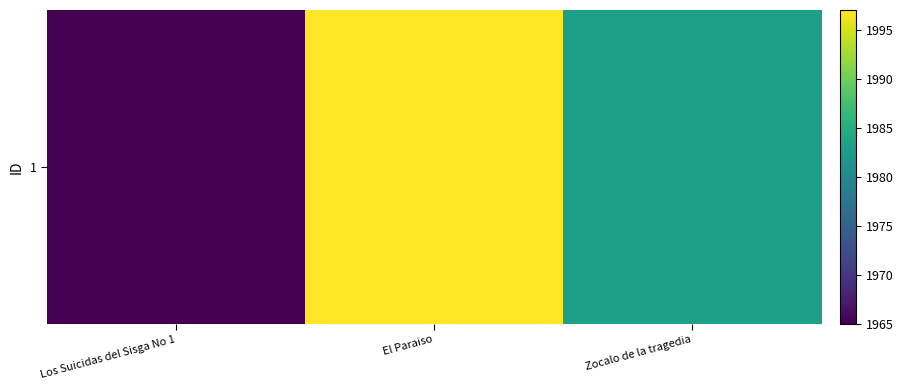

What is the smallest value displayed?

1965